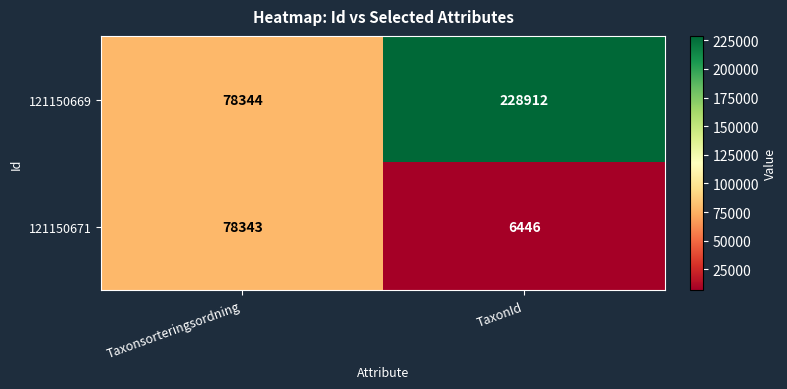

The value of 121150671 at Taxonsorteringsordning is 132655. True or false?

False